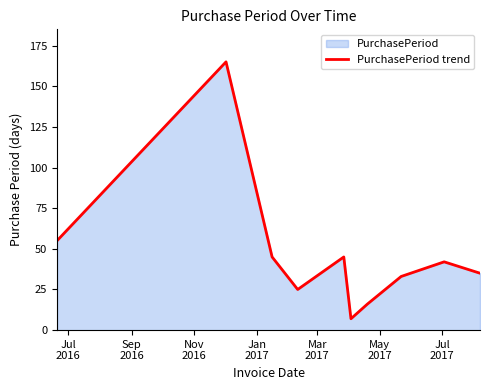

What is the difference between the maximum and minimum values?

158